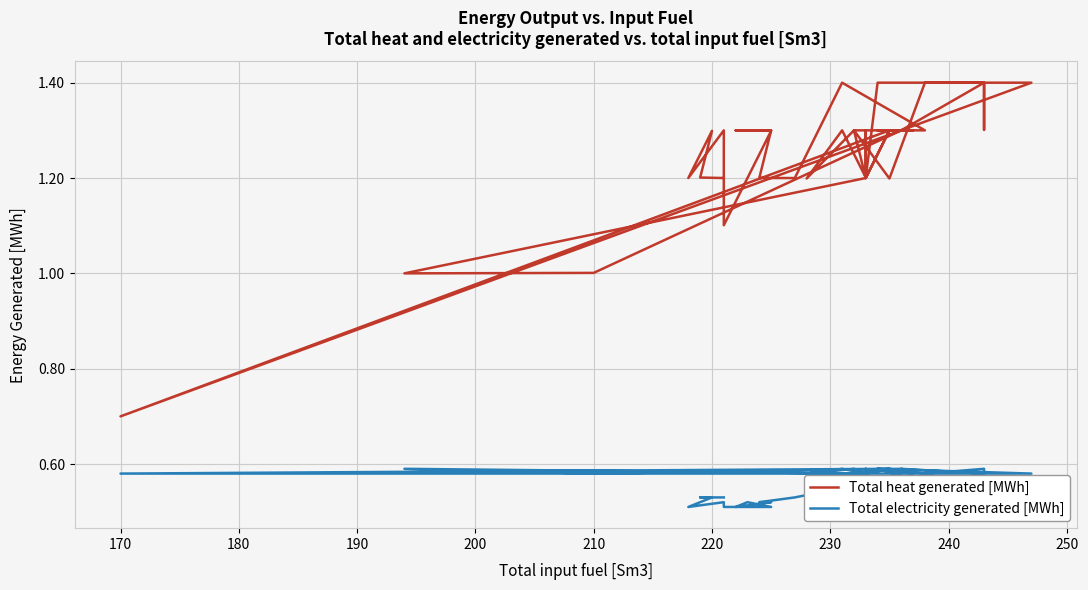

How many interior local valleys does the Total electricity generated [MWh] series have?

10